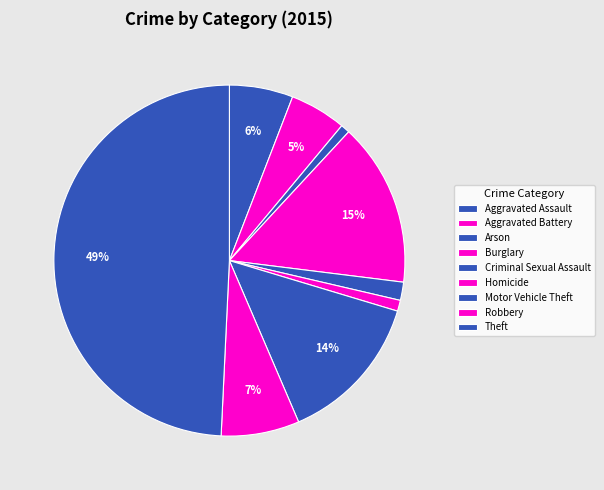

Which category has the smallest portion of the pie?

Arson